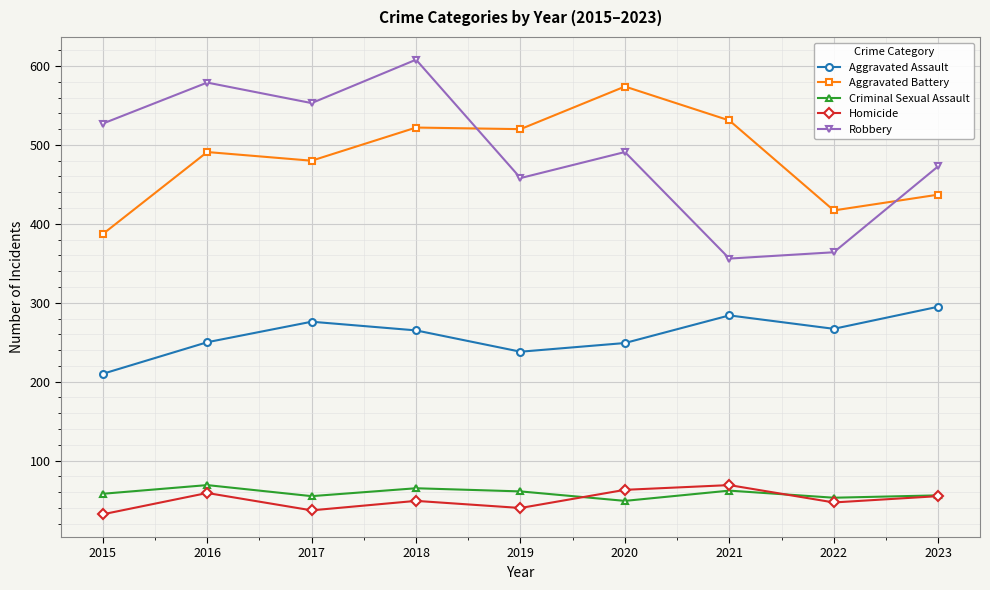

What is the smallest value displayed?

32